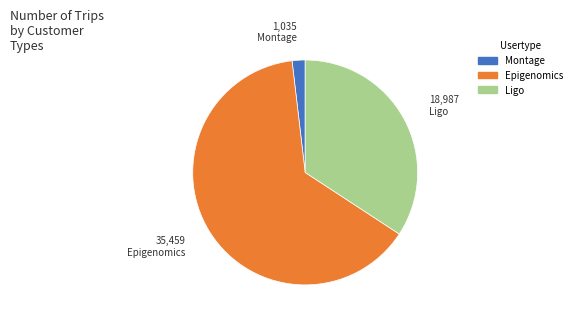

Approximately how many times larger is the value at Ligo compared to Epigenomics?

0.5